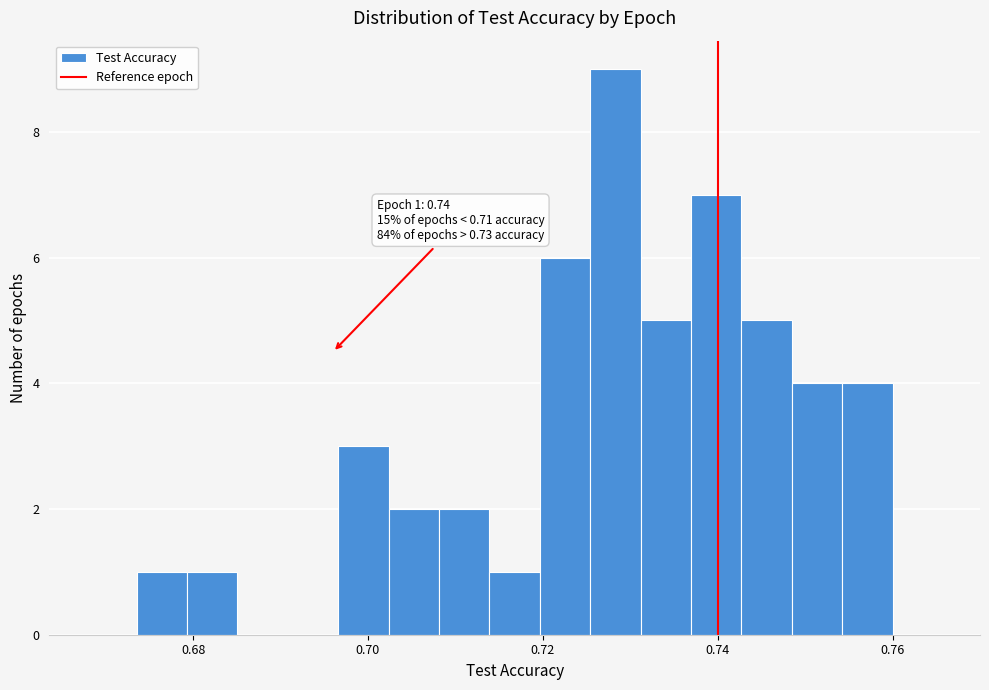

Read against the x-axis, roughly where is the centre of the tallest bar?

0.728